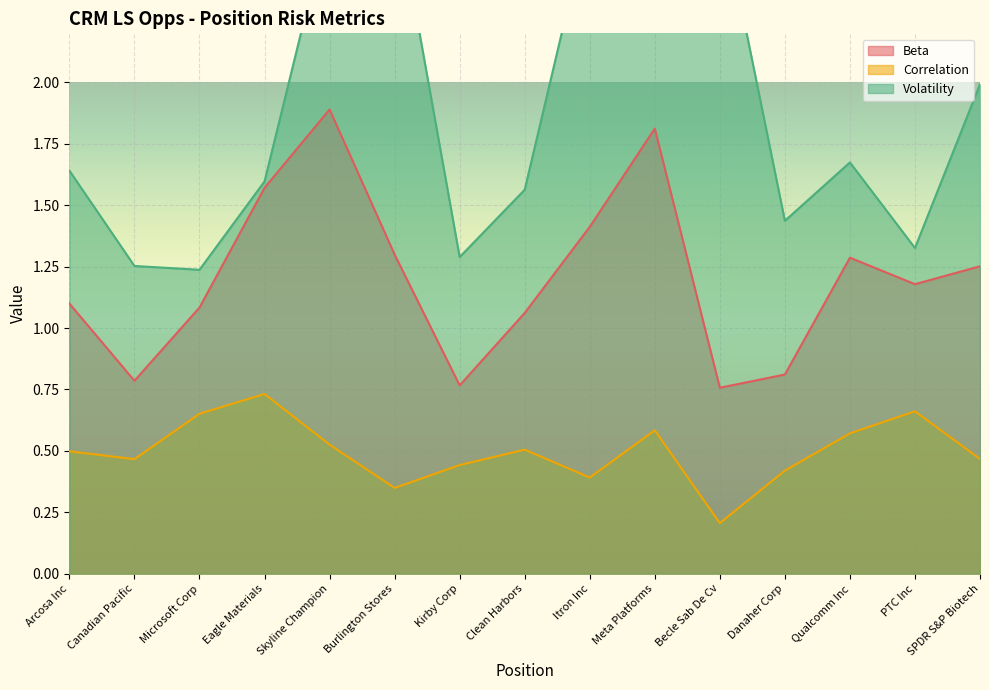

What are all the series names shown in the legend?

Beta, Correlation, Volatility